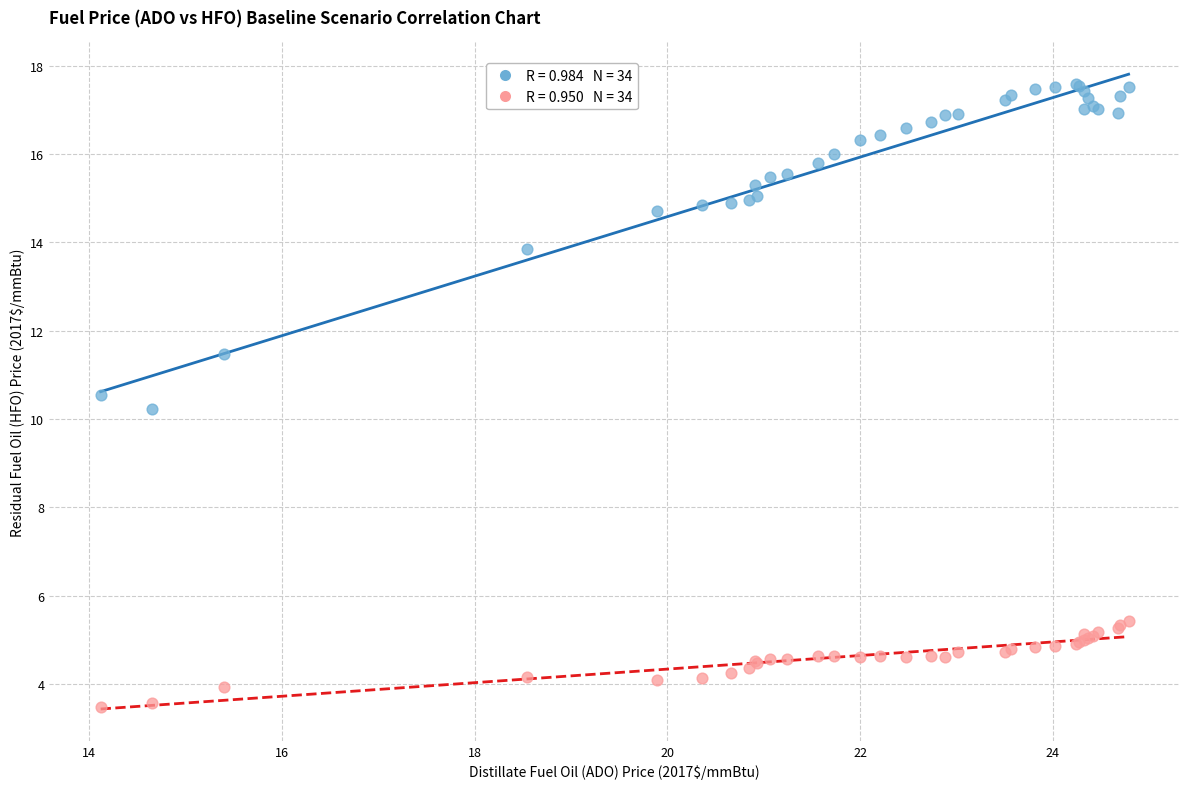

Across all series, what Y value is closest to 10?

10.2